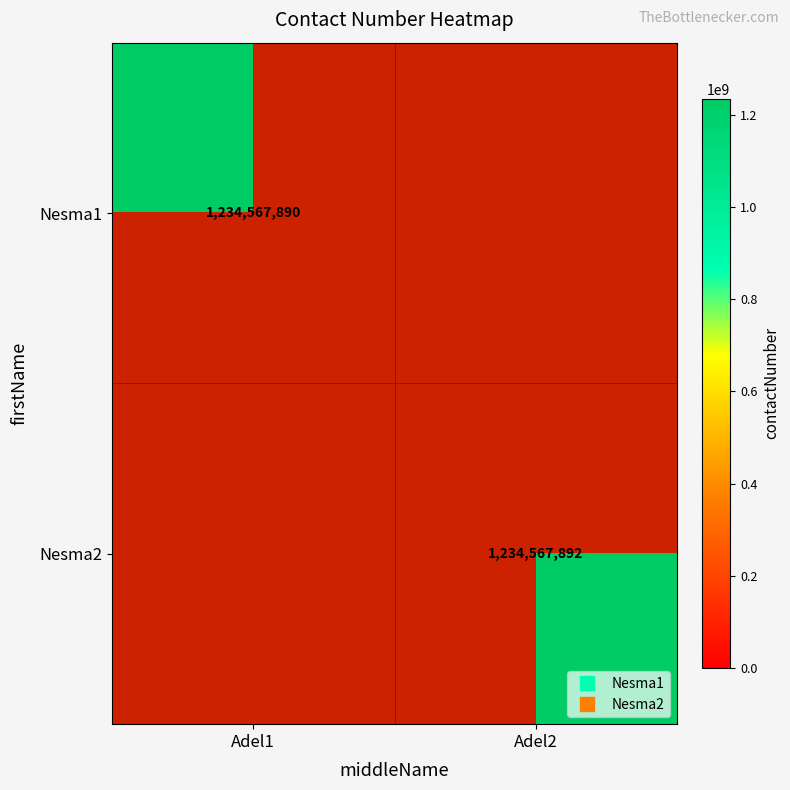

How many values in Nesma1 are above zero?

1